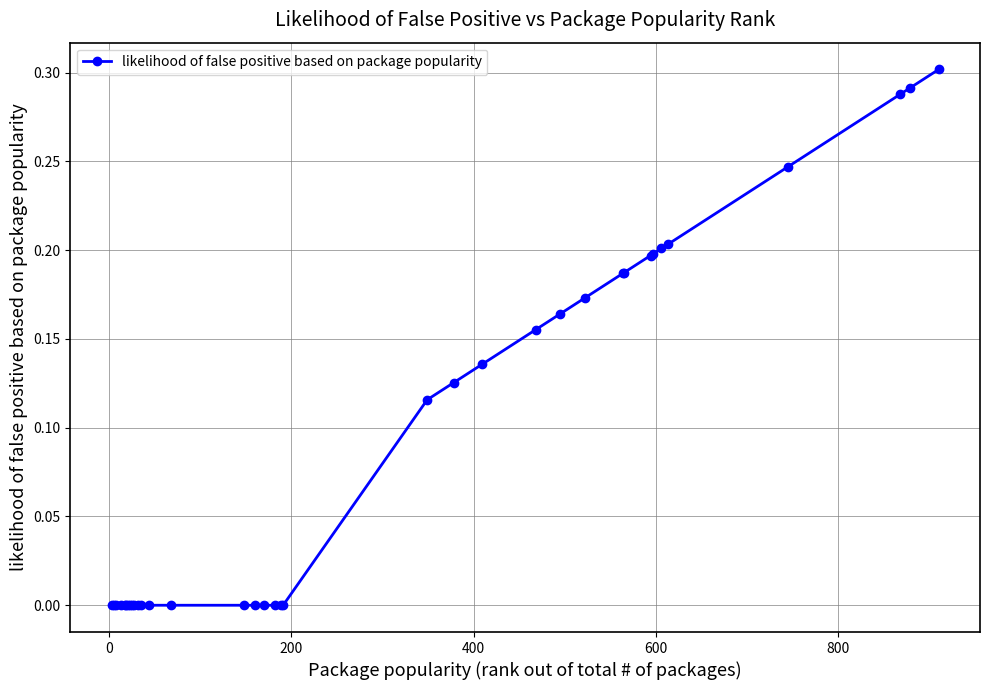

What is the sum of all values?

3.2